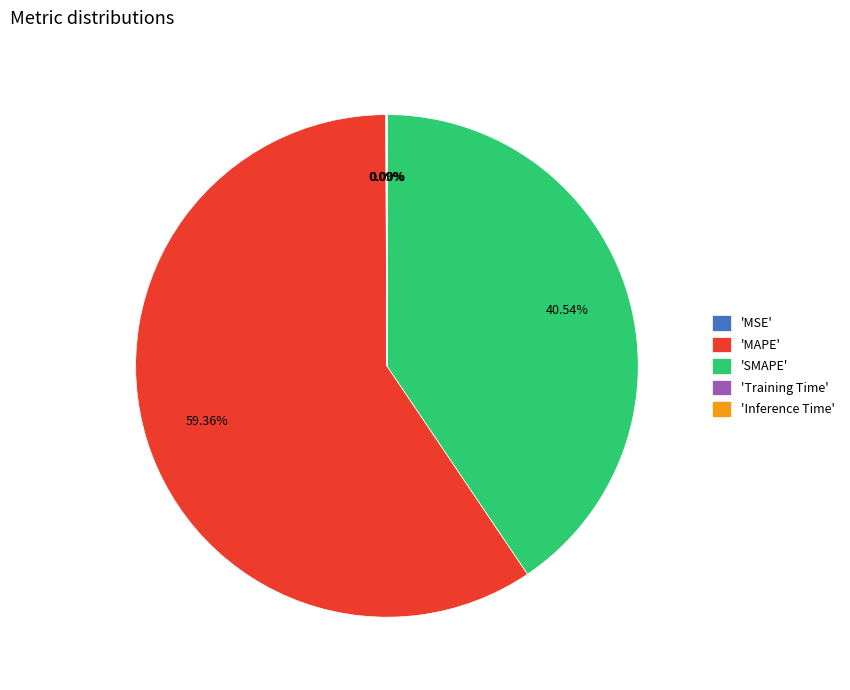

What is the largest slice in the pie chart?

'MAPE'